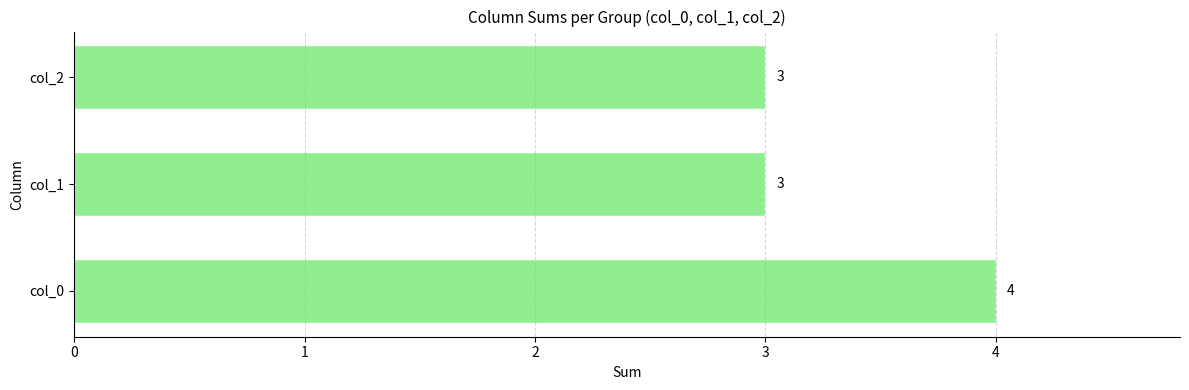

How many bars are there in total?

3